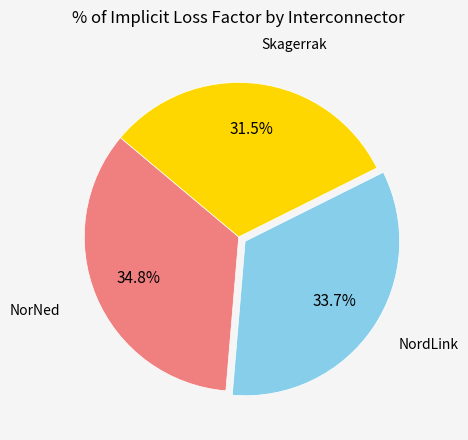

To the nearest percent, what is the difference between the largest and smallest slice percentages?

3%